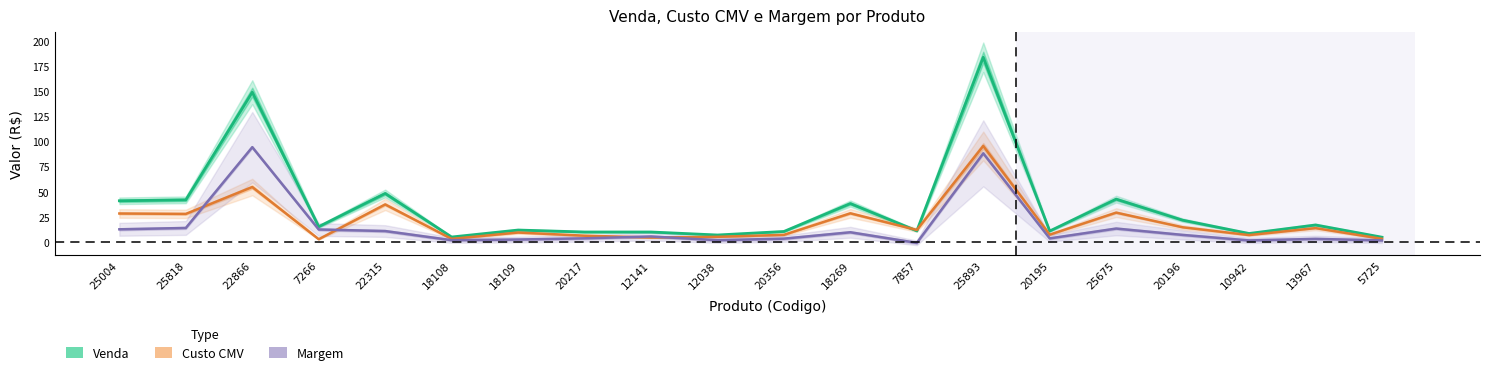

What value does the Venda series have at 18109?

11.9